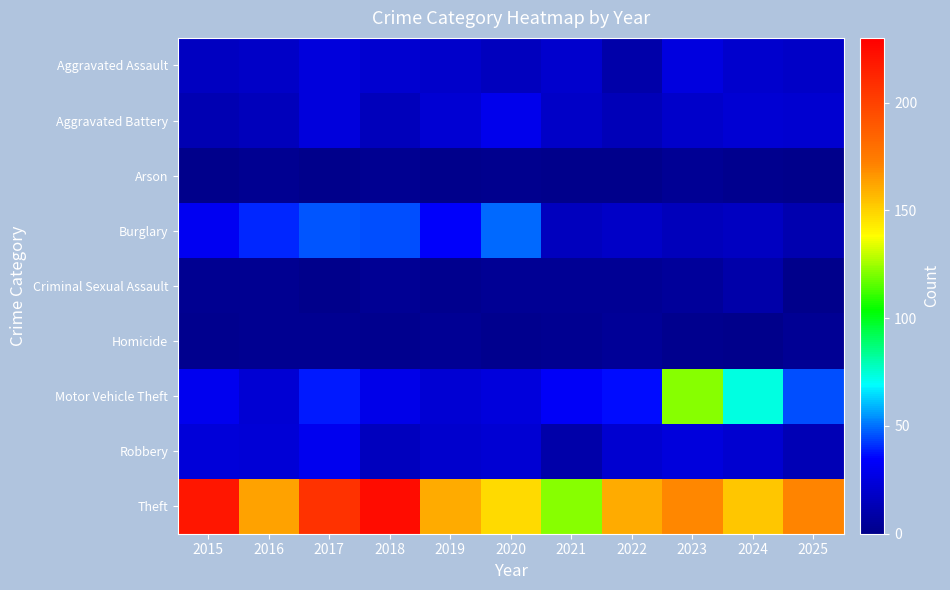

What is the total value across all series at 2018?

355